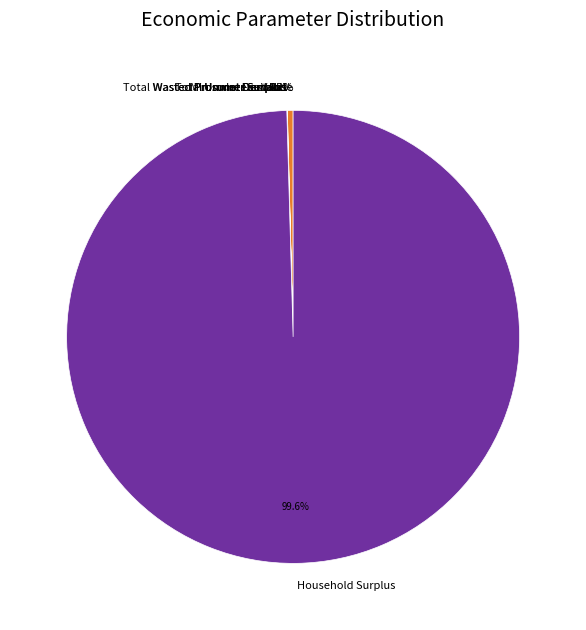

Which slice is the largest?

Household Surplus